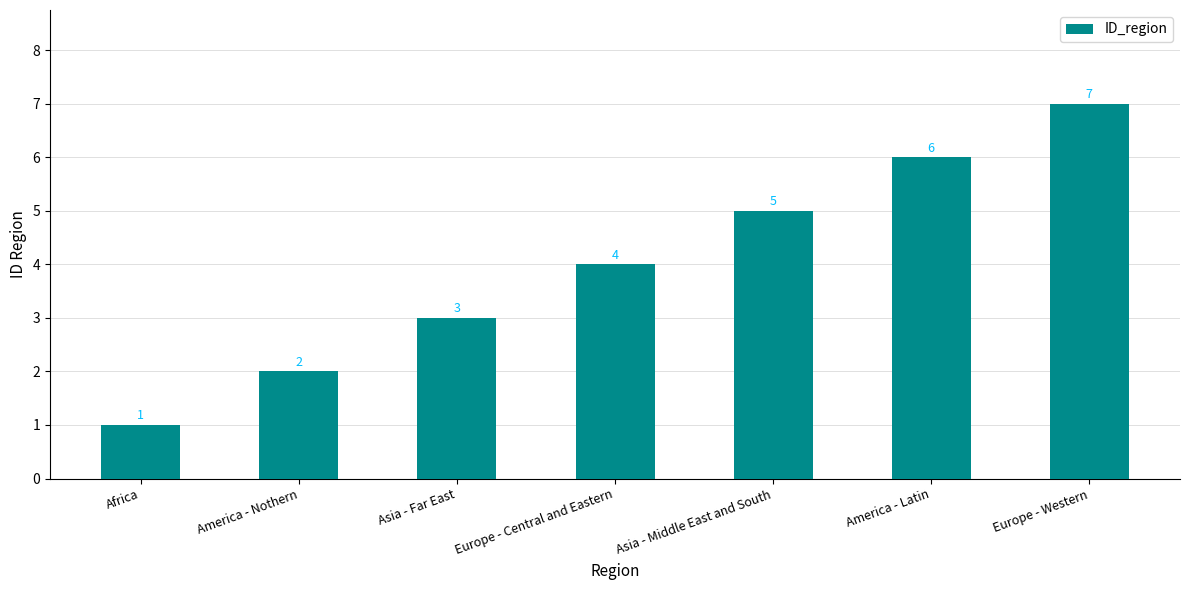

At which category does the chart reach its peak across all series?

Europe - Western